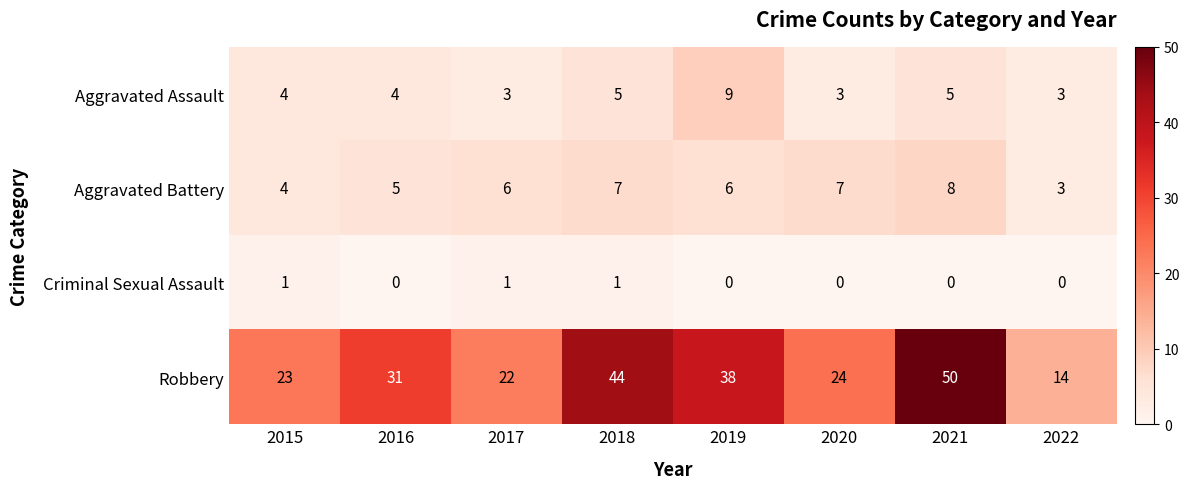

How many Criminal Sexual Assault values are between 0 and 1?

8